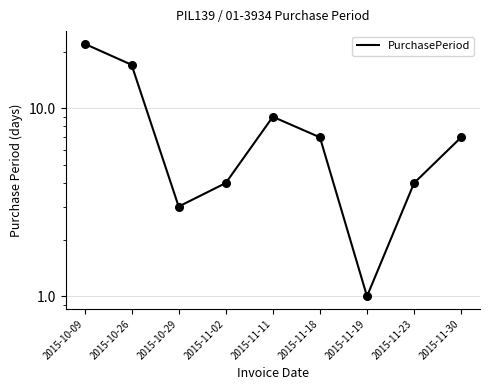

Approximately how many times larger is the value at 2015-11-11 compared to 2015-11-18?

1.3